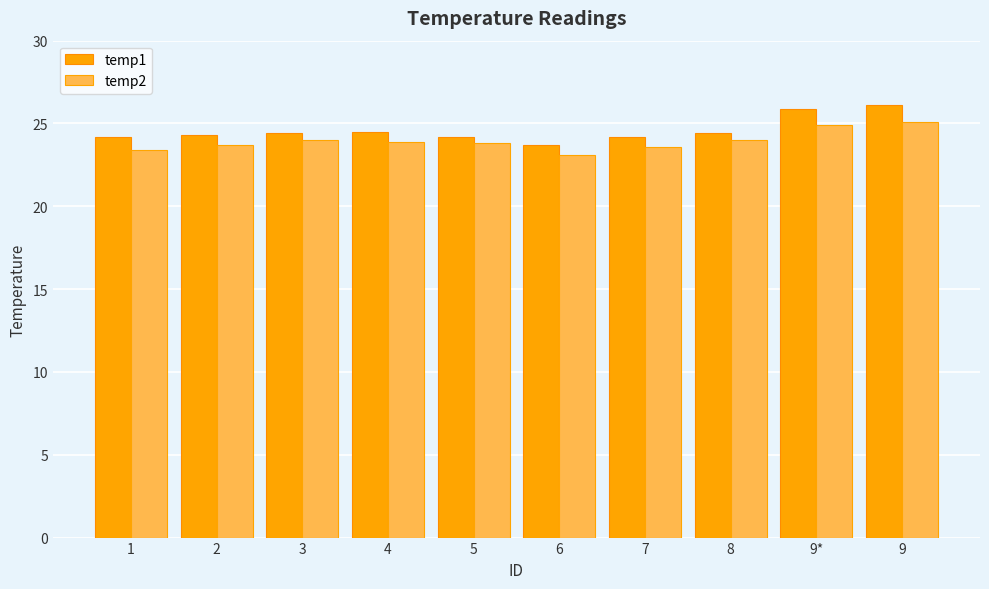

Rank the series by their maximum value, from lowest to highest.

temp2, temp1